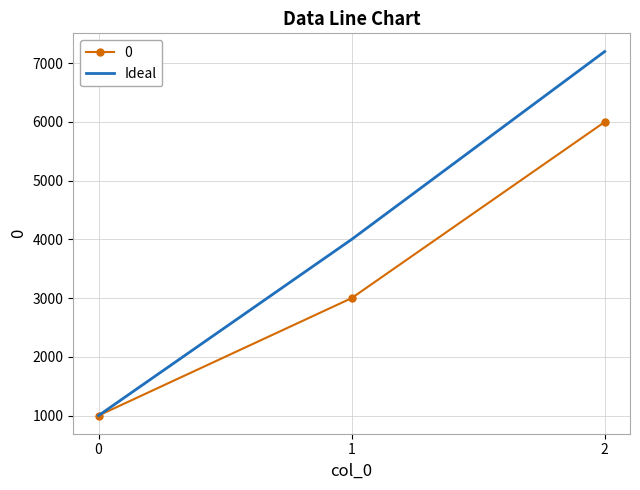

Which series has the largest total across all categories?

Ideal